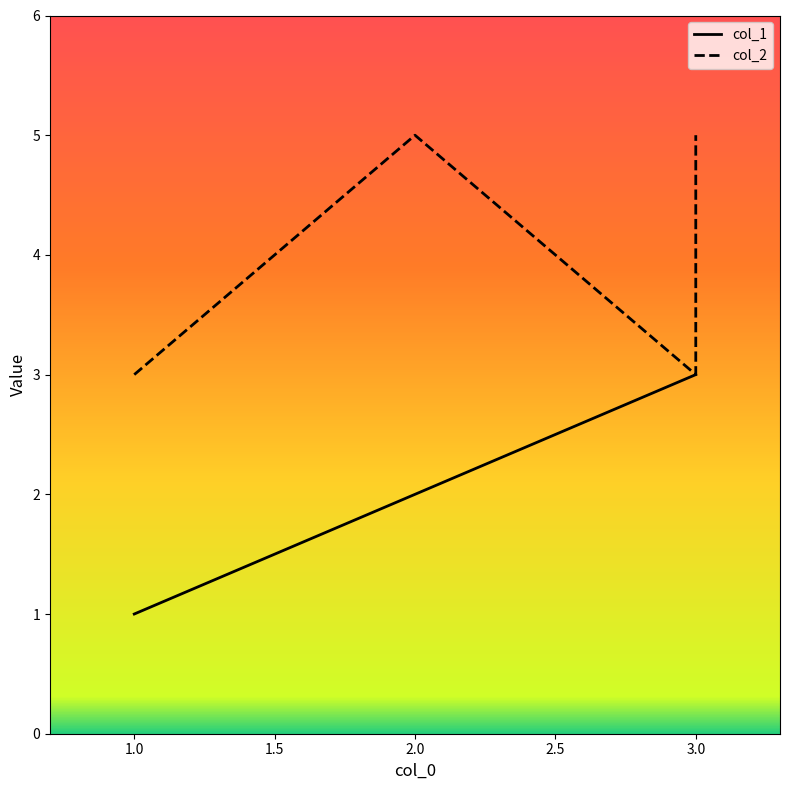

What is the sum of all col_1 values?

9